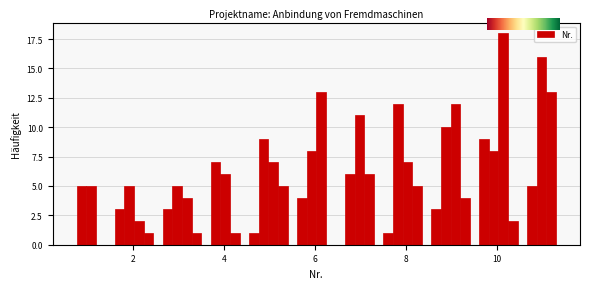

Read against the x-axis, roughly where is the centre of the tallest bar?

10.2